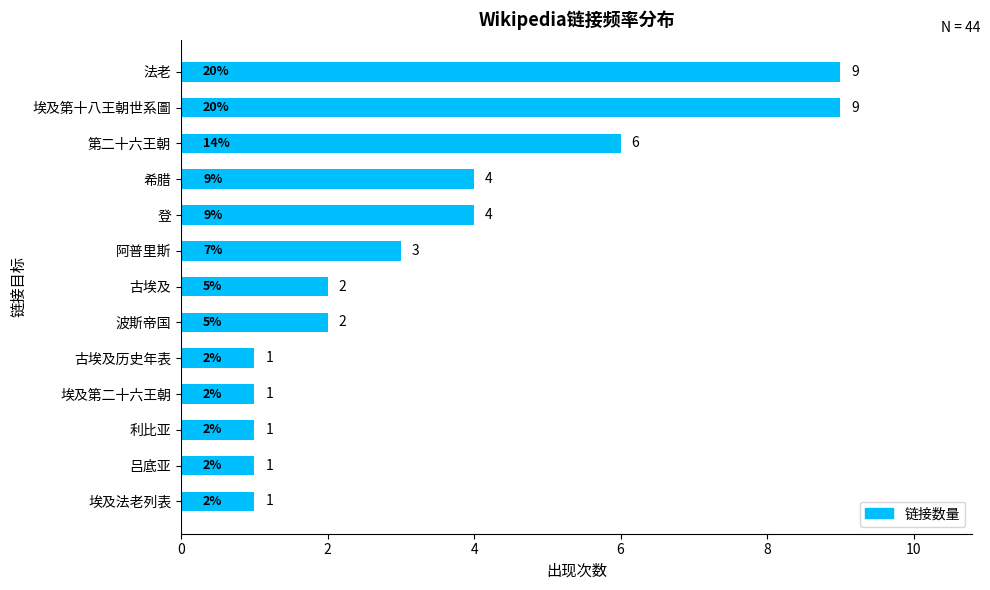

Count the number of categories in the chart.

13